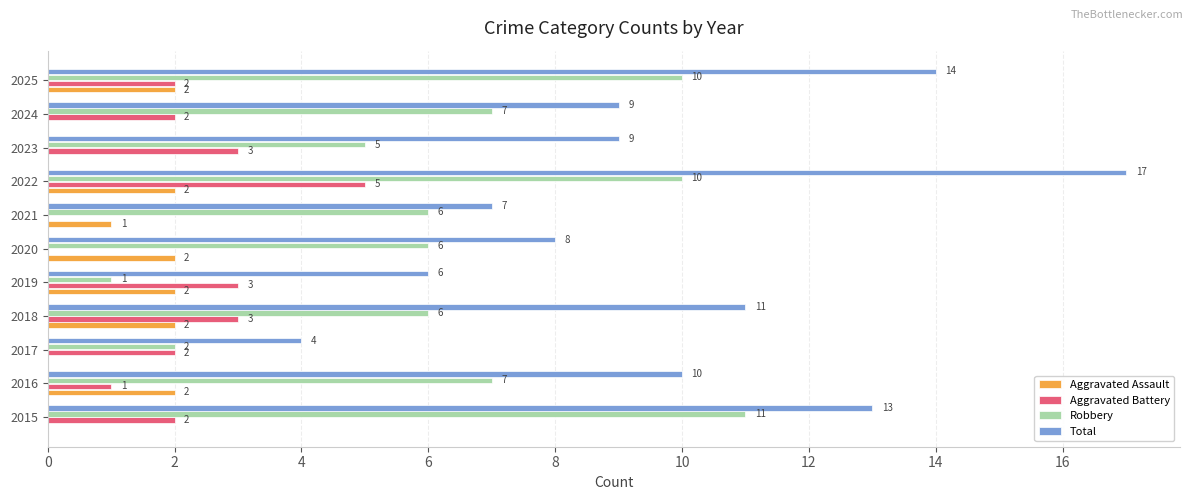

At which category is the sum across all series the highest?

2022